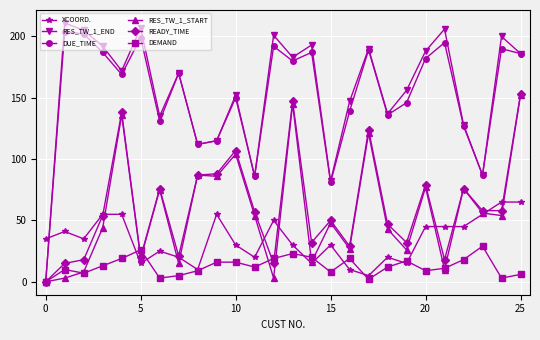

Which series has the largest total across all categories?

RES_TW_1_END